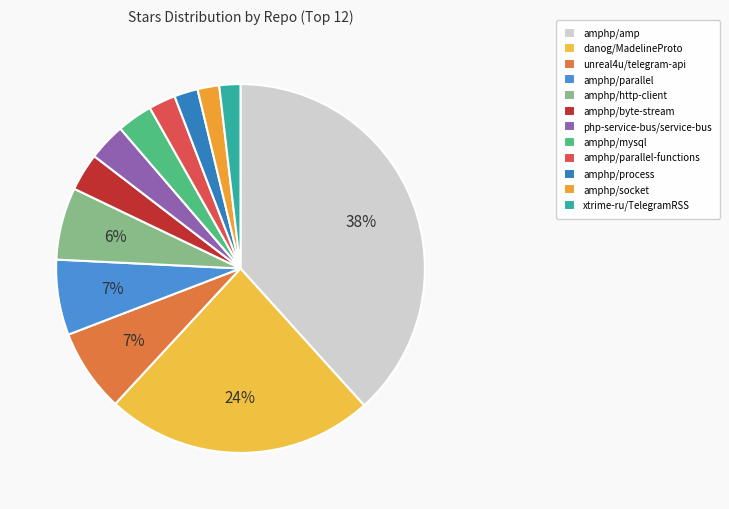

Which has a higher value, amphp/byte-stream or amphp/amp?

amphp/amp